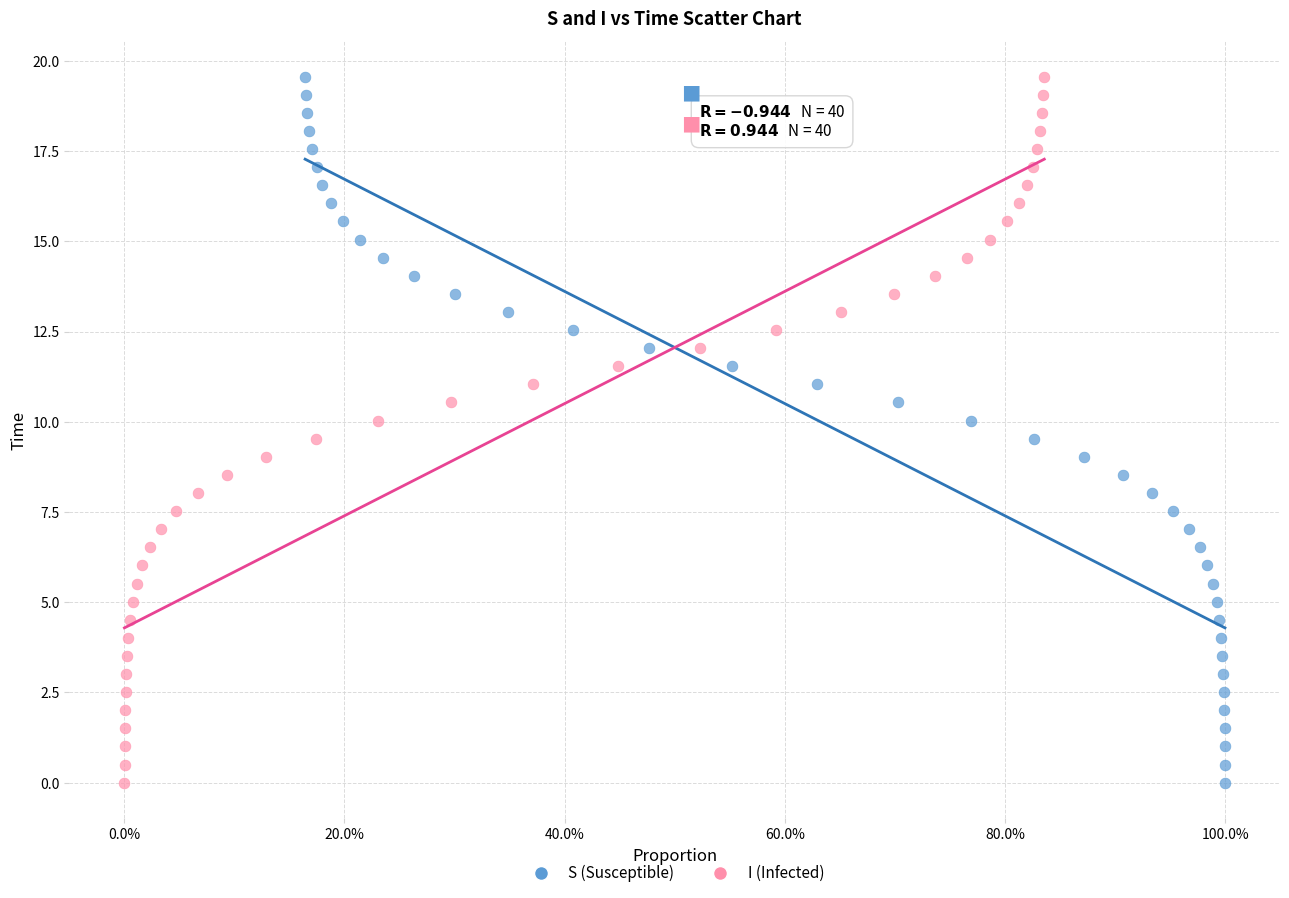

What are all the series names shown in the legend?

S (Susceptible), I (Infected)